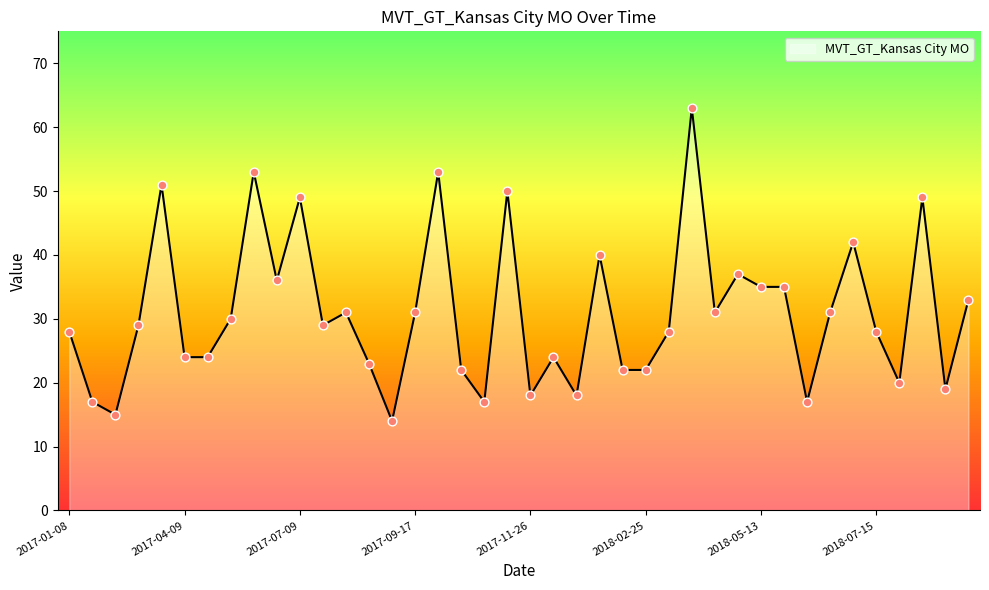

What is the smallest value displayed?

14